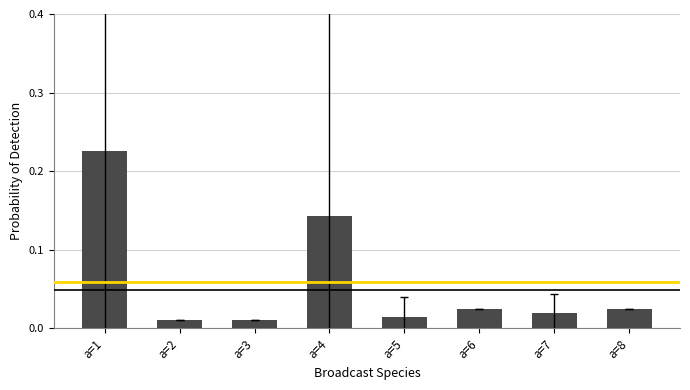

Which has a higher value, a=6 or a=1?

a=1